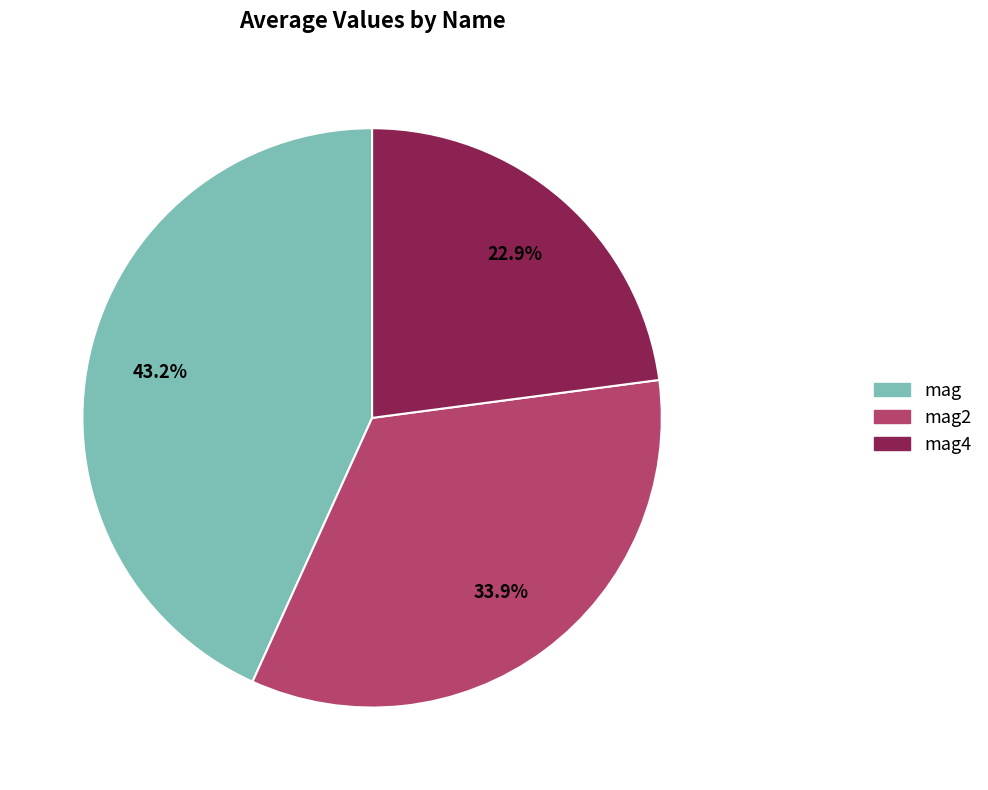

Count the number of slices in the pie.

3